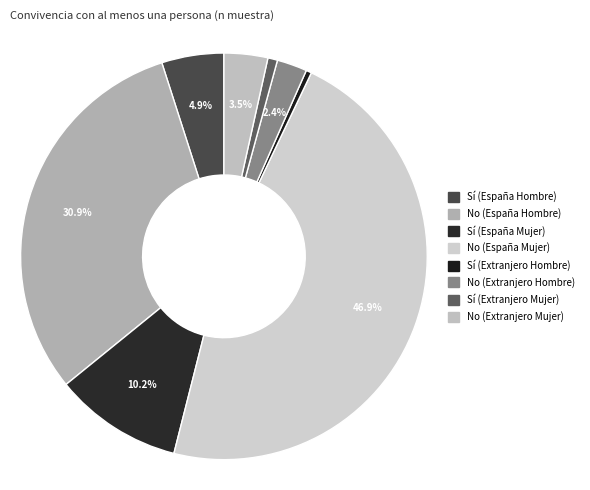

Count the number of slices in the pie.

8